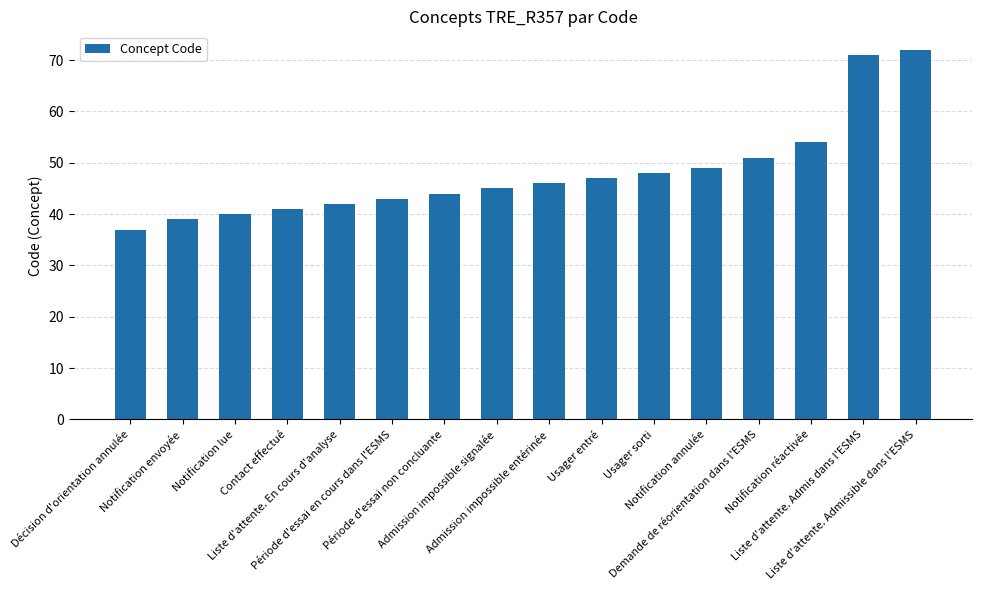

Reading left to right, extract all data points from this chart.

37	39	40	41	42	43	44	45	46	47	48	49	51	54	71	72